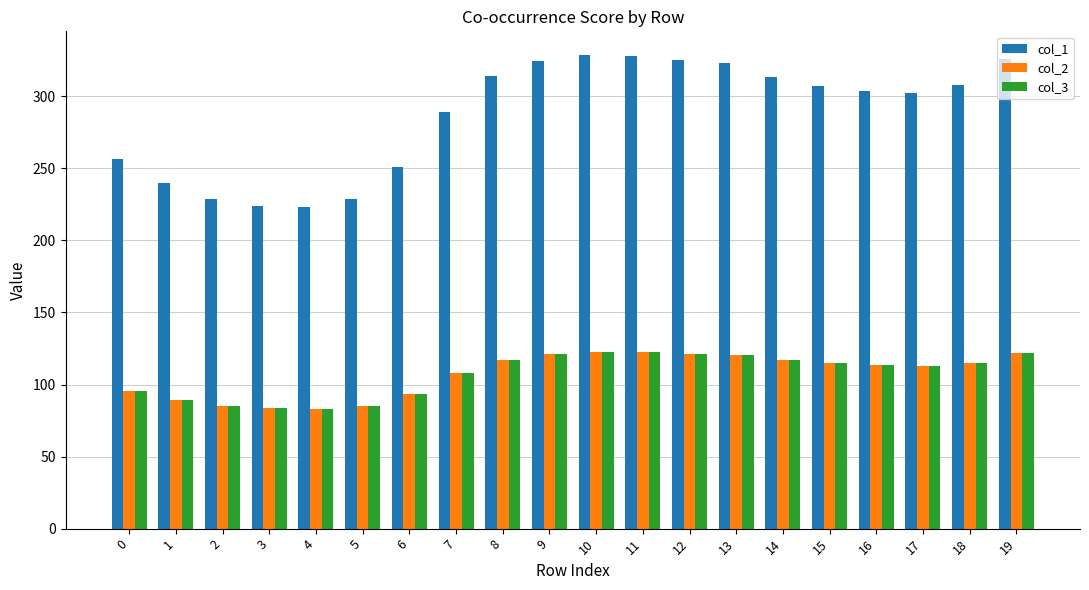

Does the chart contain any negative values?

No